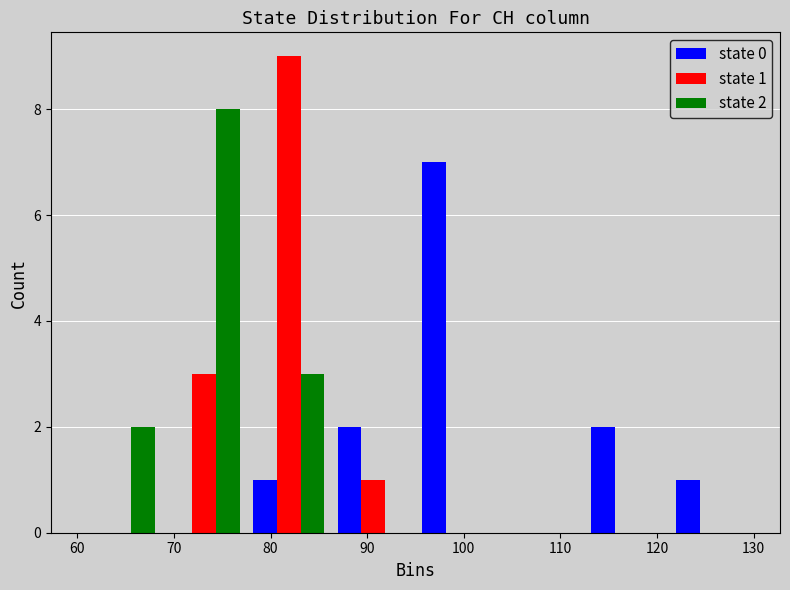

In the state 0 series, which range on the x-axis has the tallest bar?

95 to 104